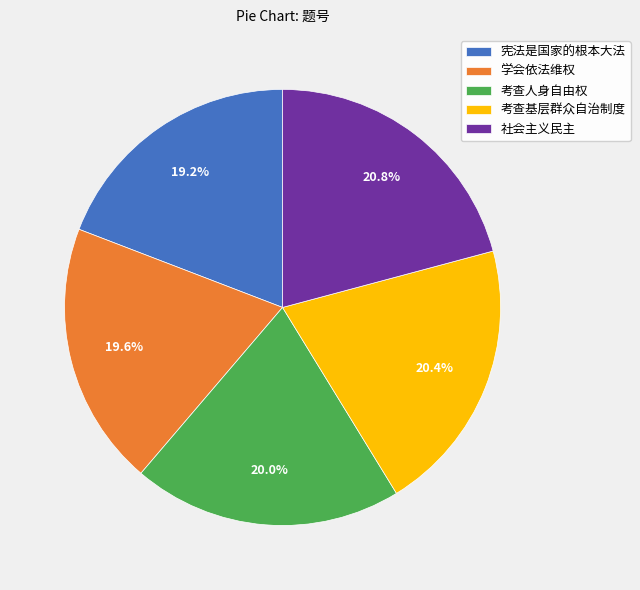

Does 社会主义民主 represent more than half of the total?

No